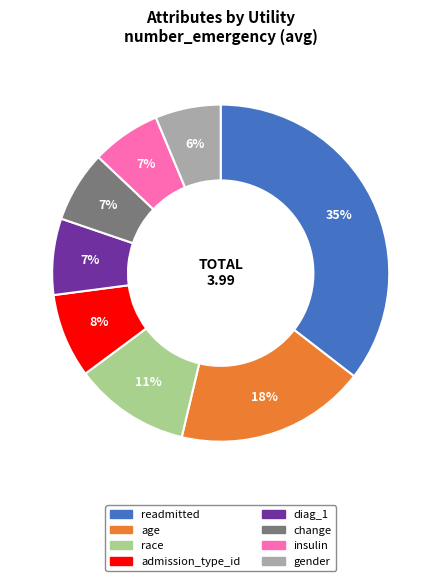

How many segments does this pie chart have?

8